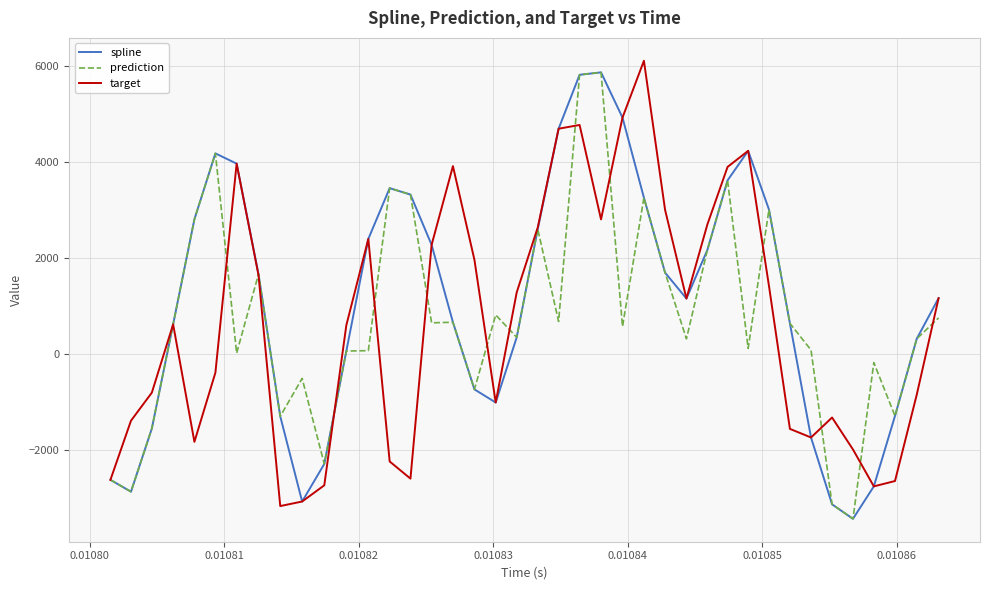

What is the greatest value displayed?

6112.4